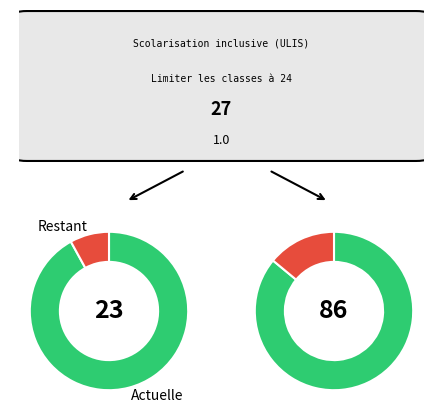

The Scolarisation inclusive (ULIS) slice represents 1% of the pie. True or false?

False